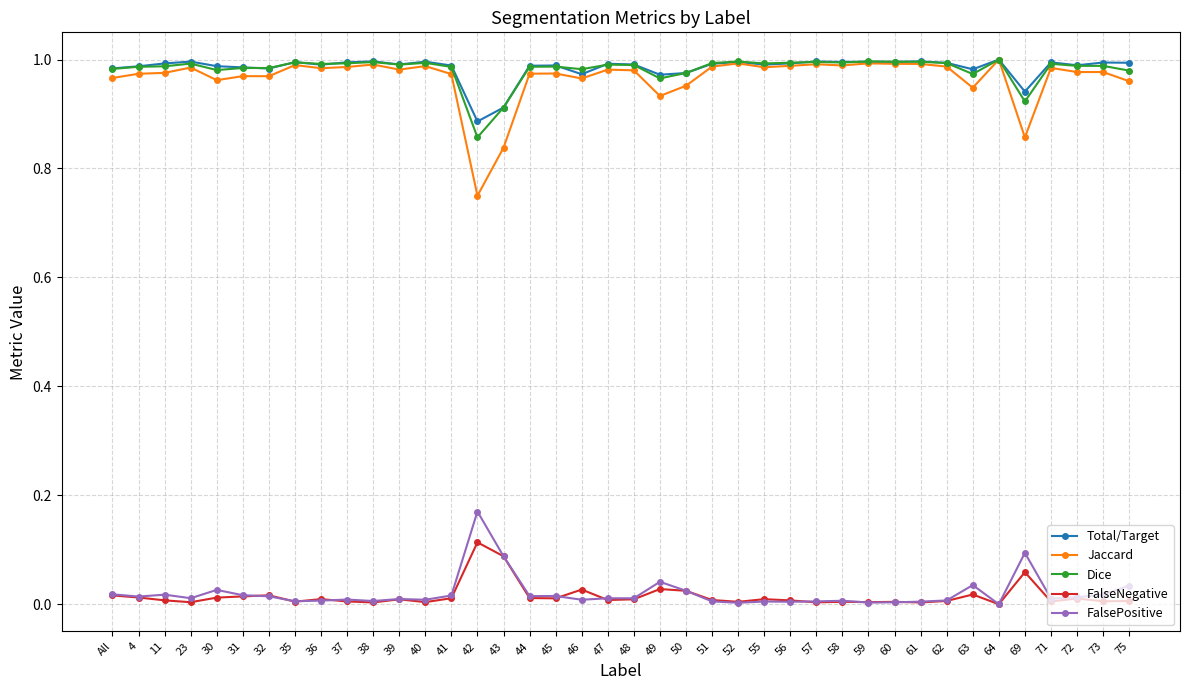

Is the value of FalsePositive at All greater than the value of Dice at 52?

No